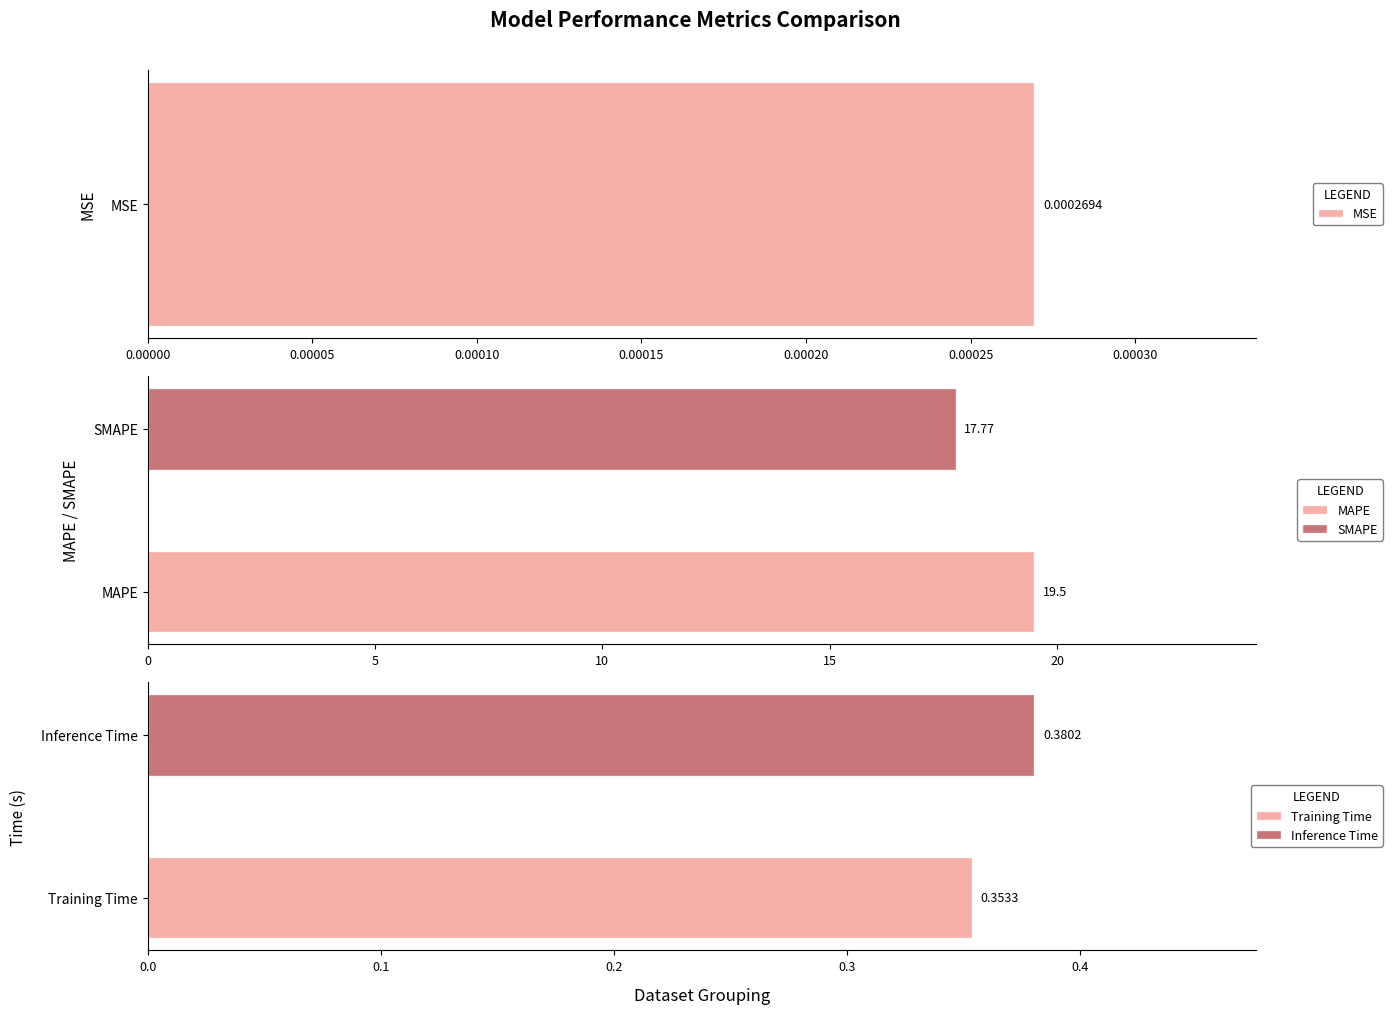

What position from the left is MSE?

1